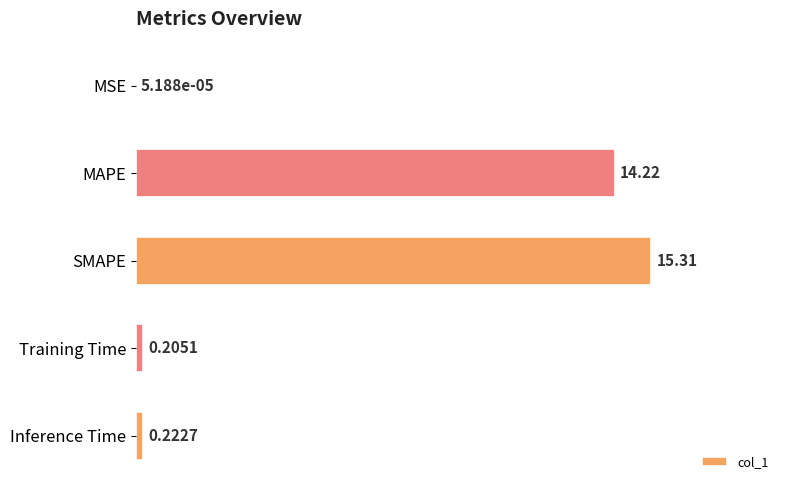

What is the sum of all values?

30.0